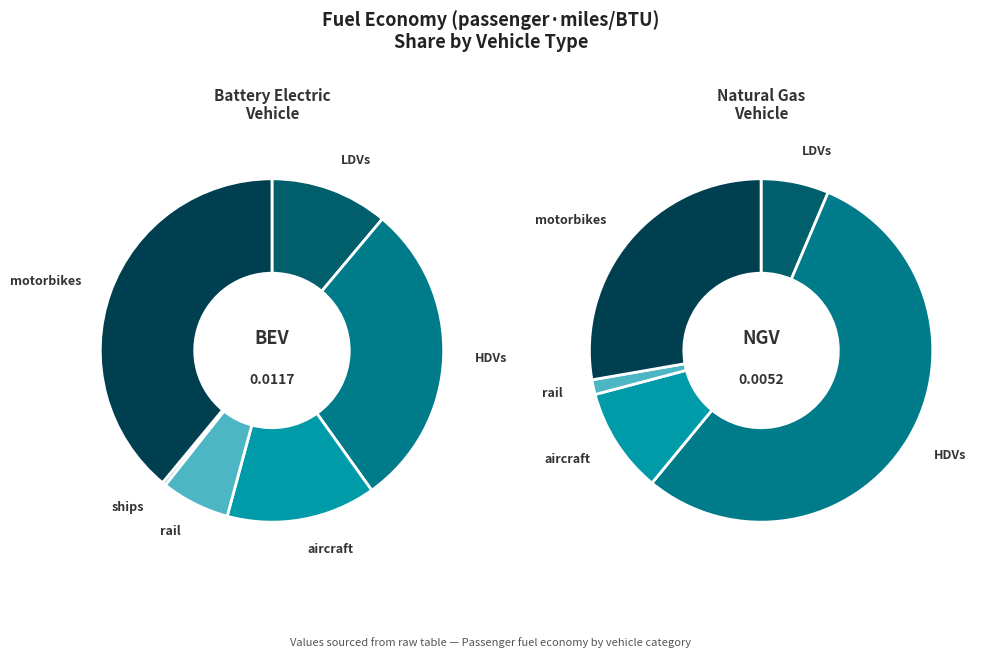

To the nearest percent, what portion does rail represent?

1%